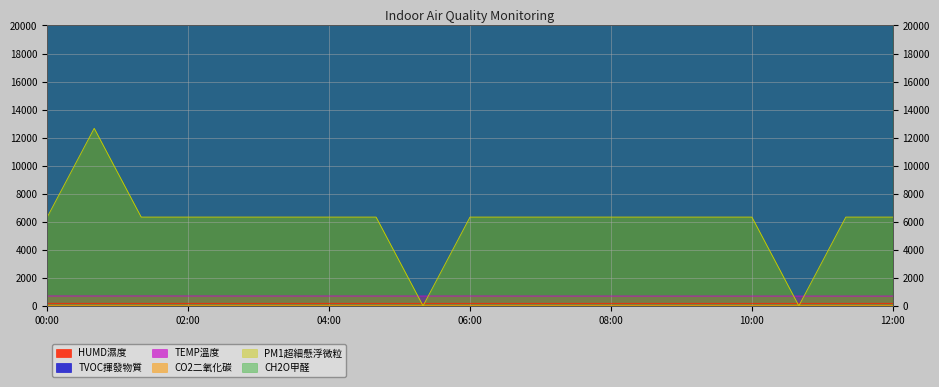

What position from the right is 01:20?

17